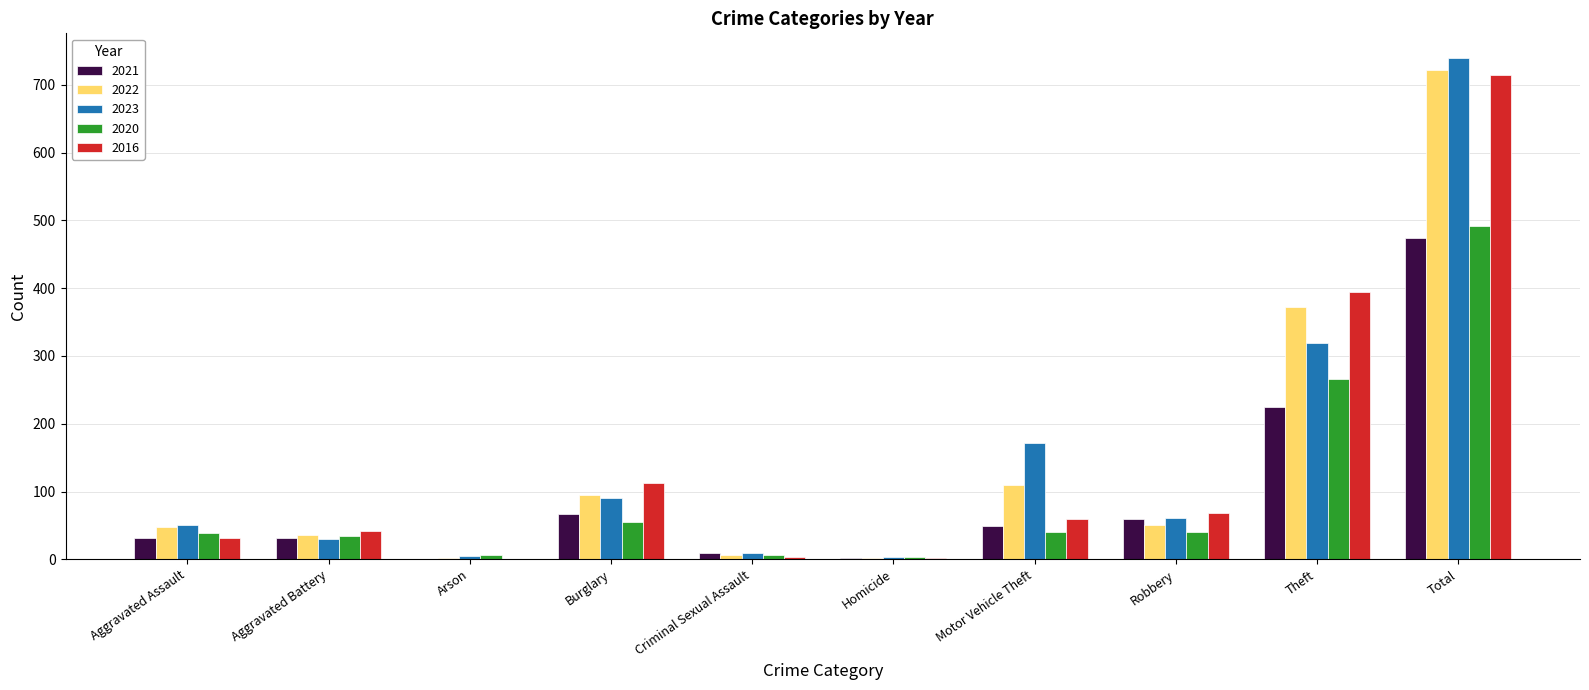

What is the sum of all 2023 values?

1478